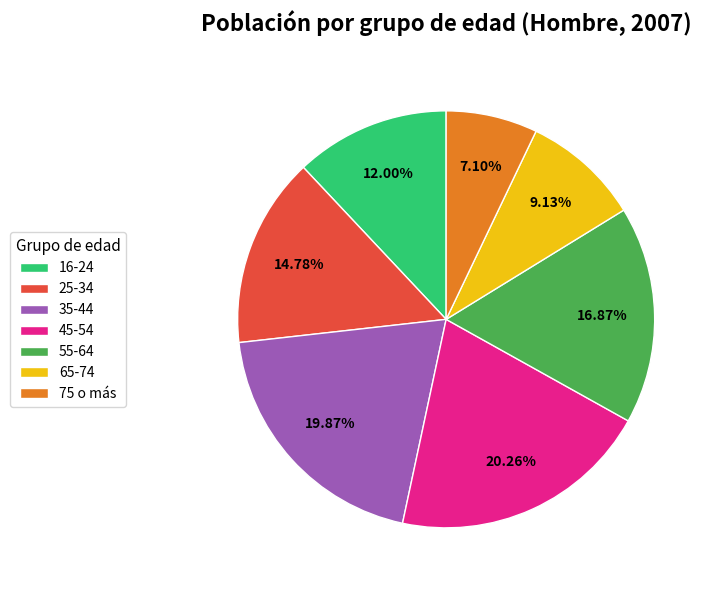

What percentage is the 65-74 slice, to the nearest percent?

9%